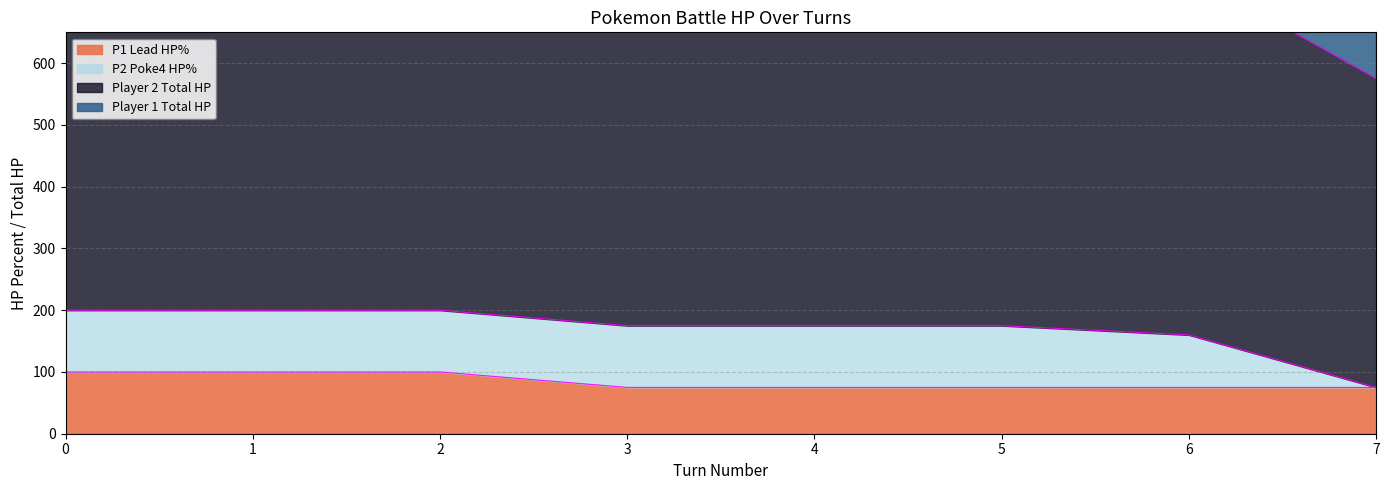

Reading left to right, what are all the values shown in this chart?

player1_total_hpPercent: 100	100	100	75	75	75	75	75
player2_total_hpPercent: 800	800	800	775	775	775	745	575